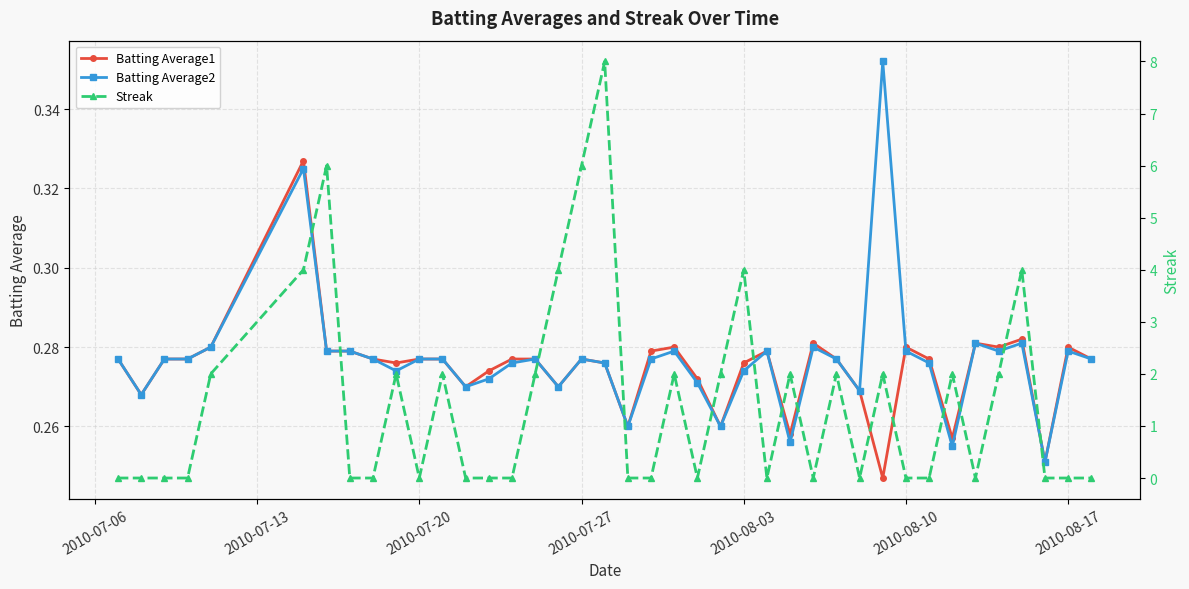

The value of Batting Average2 at 2010-08-03 is 0.1. True or false?

False